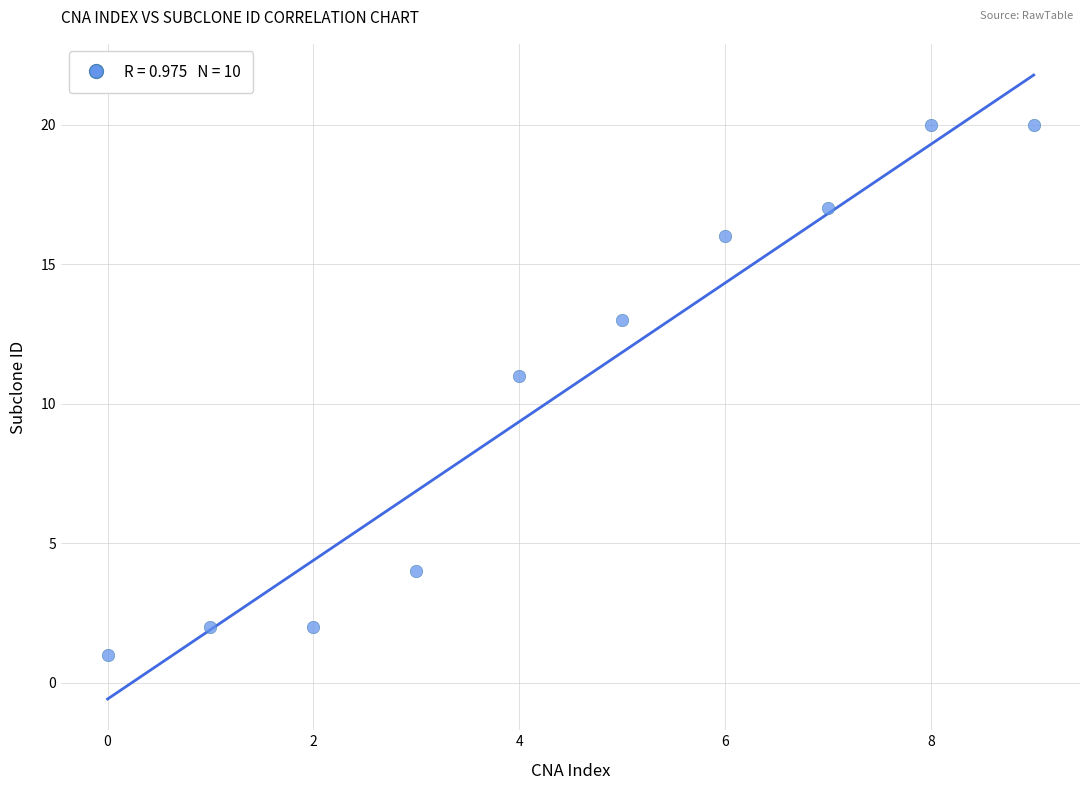

What Y value in the scatter plot is closest to 10?

11